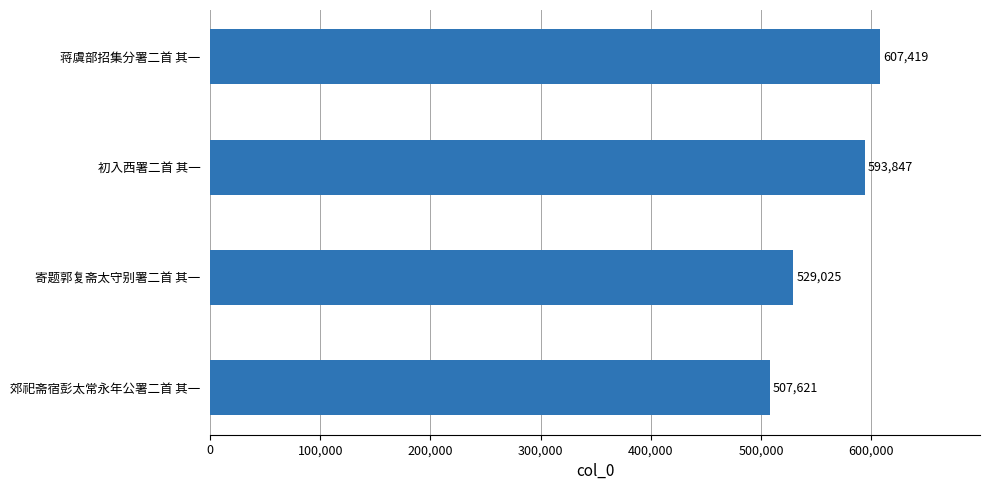

How many bars are there in total?

4